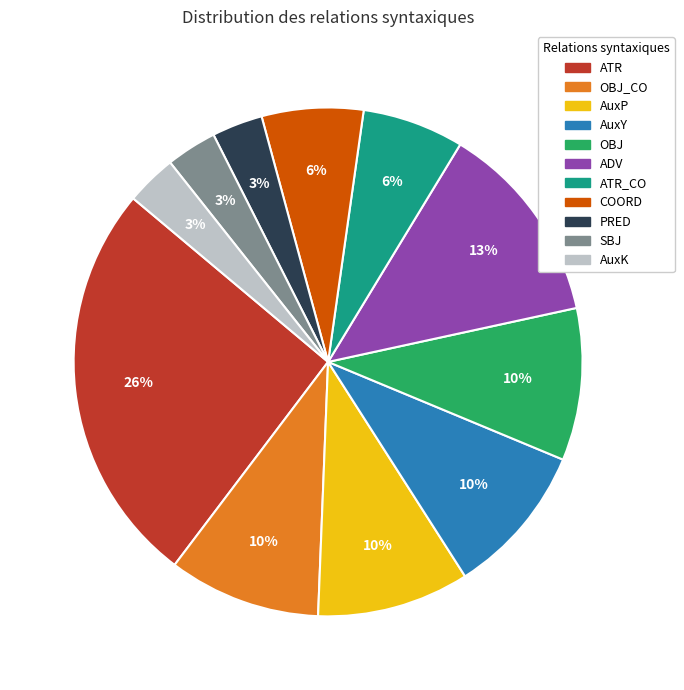

Approximately how many times larger is the value at AuxY compared to OBJ_CO?

1.0